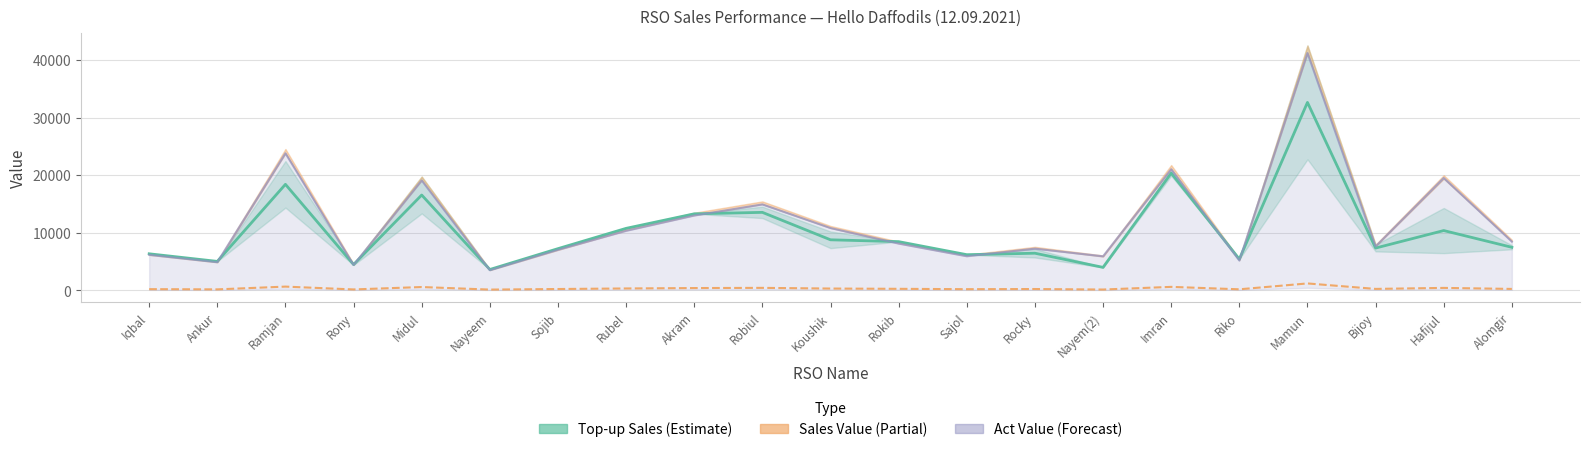

Reading left to right, list all the values displayed in this chart.

Top up&card Sell: 6323.0	5001.0	18400.0	4458.0	16543.0	3595.0	7218.0	10746.0	13273.0	13527.0	8756.0	8436.0	6168.0	6424.0	3962.0	20343.0	5396.0	32644.0	7321.0	10364.0	7452.0
Retail Commi: 173.9	137.5	617.4	125.1	543.1	98.9	198.5	295.5	365.0	399.4	280.7	232.0	169.6	197.1	109.0	571.8	148.4	1170.0	217.4	393.1	214.6
D. Total Comm: 6149.1	4863.5	23797.6	4390.9	19076.9	3470.1	7019.5	10320.5	12980.0	14909.6	10800.3	8100.0	5898.4	7215.9	5890.0	21026.2	5147.6	41230.0	7599.6	19507.9	8442.4